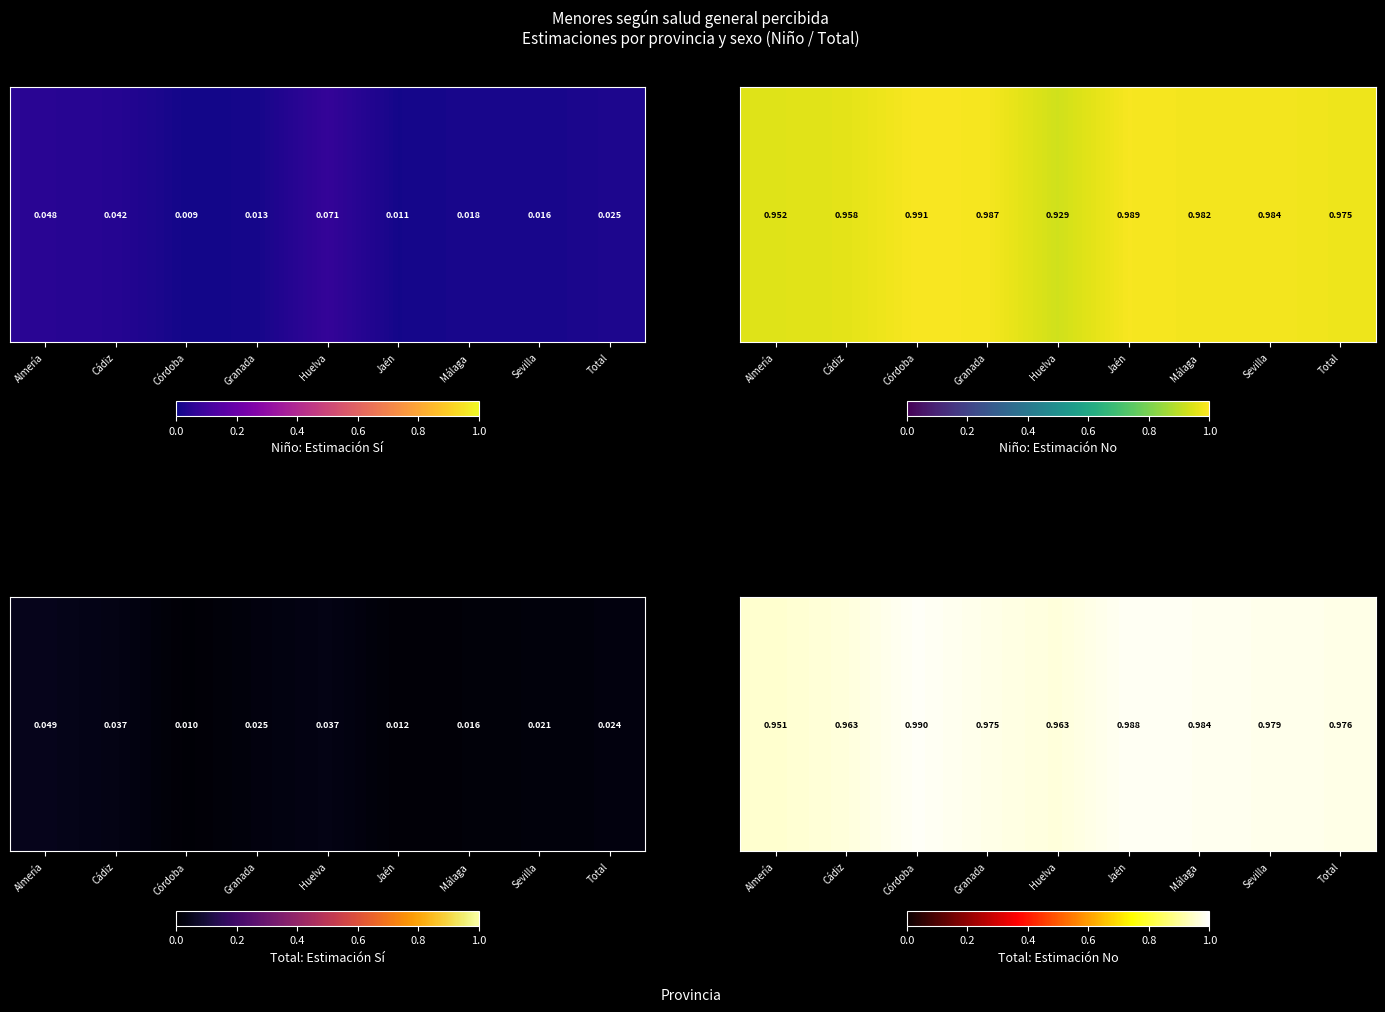

How many values are between 0 and 1?

9